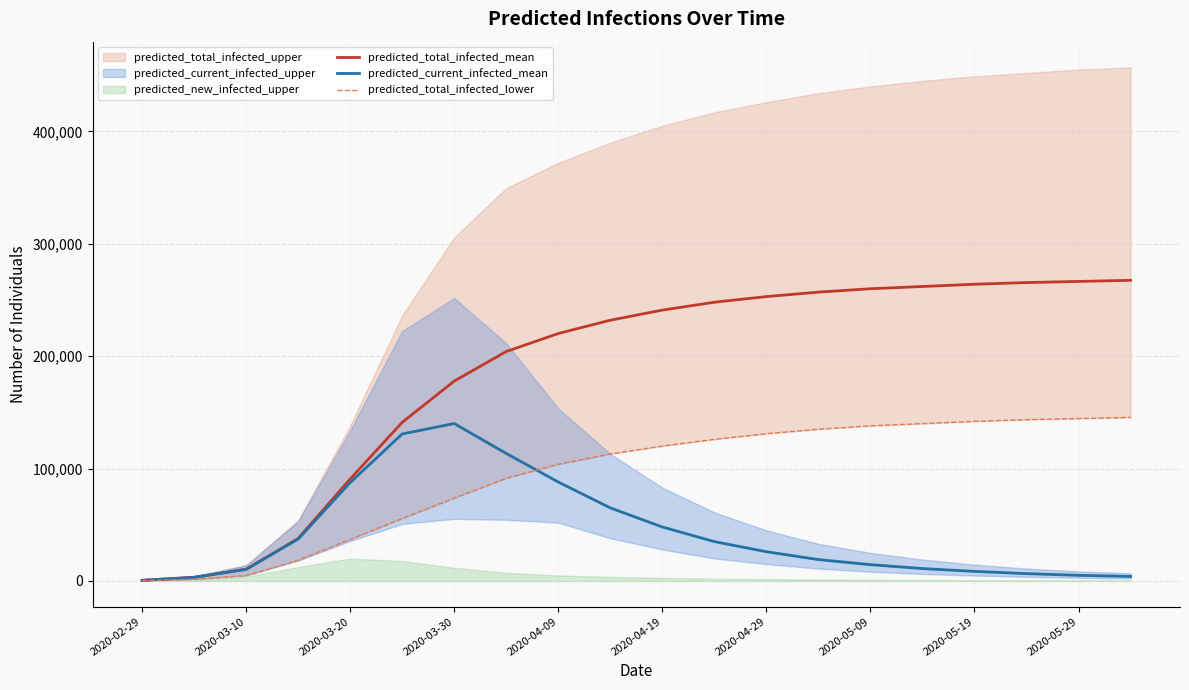

How many lines are shown in the chart?

3